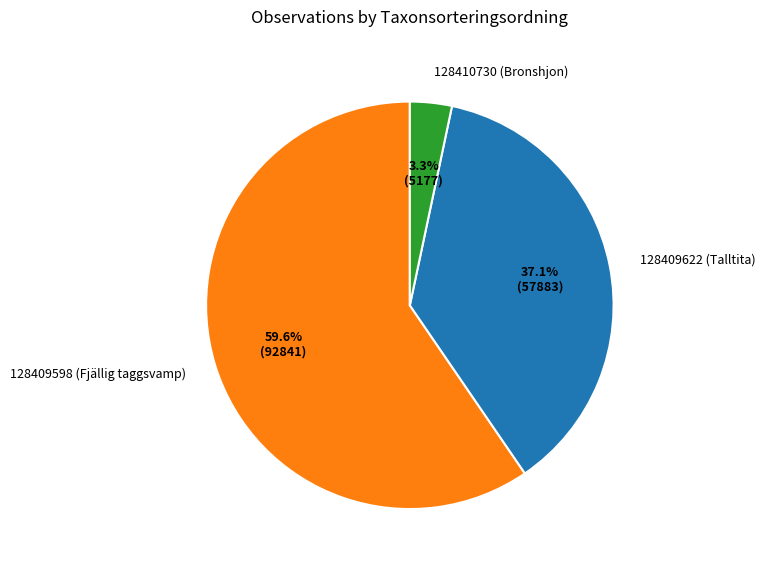

To the nearest percent, what is the difference between the largest and smallest slice percentages?

56%